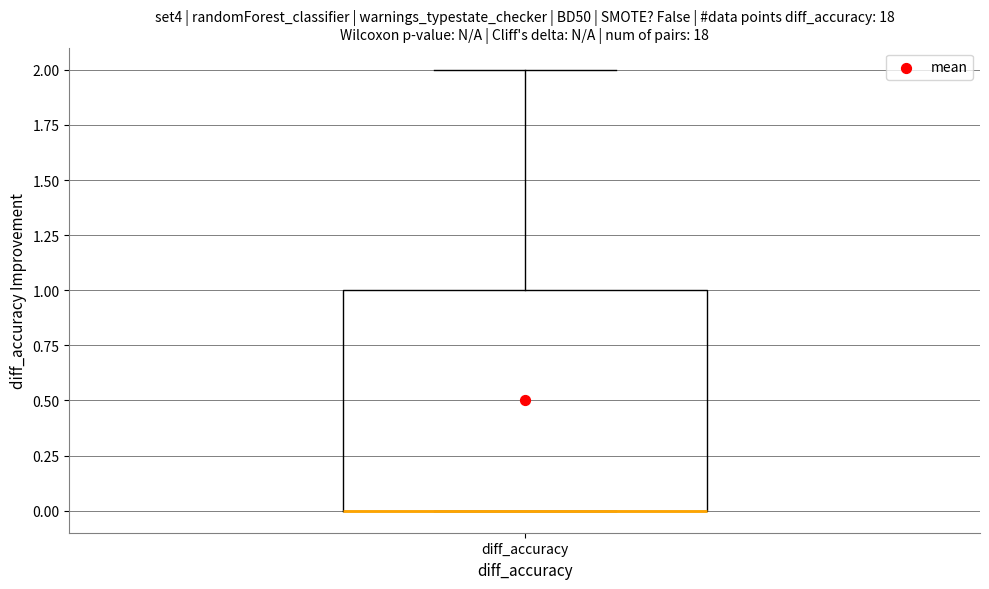

Transcribe this box plot: give where the median line is, the range the box spans, and where the two whiskers end, as read against the y-axis. The values are not printed on the chart, so give them approximately, as read against the axis.

median 0 (drawn on the box's lower edge), box 0 to 1, whiskers 0 to 2